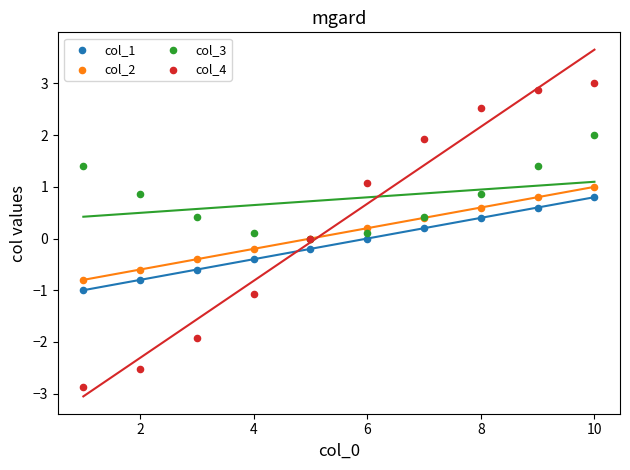

What are all the series names shown in the legend?

col_1, col_2, col_3, col_4